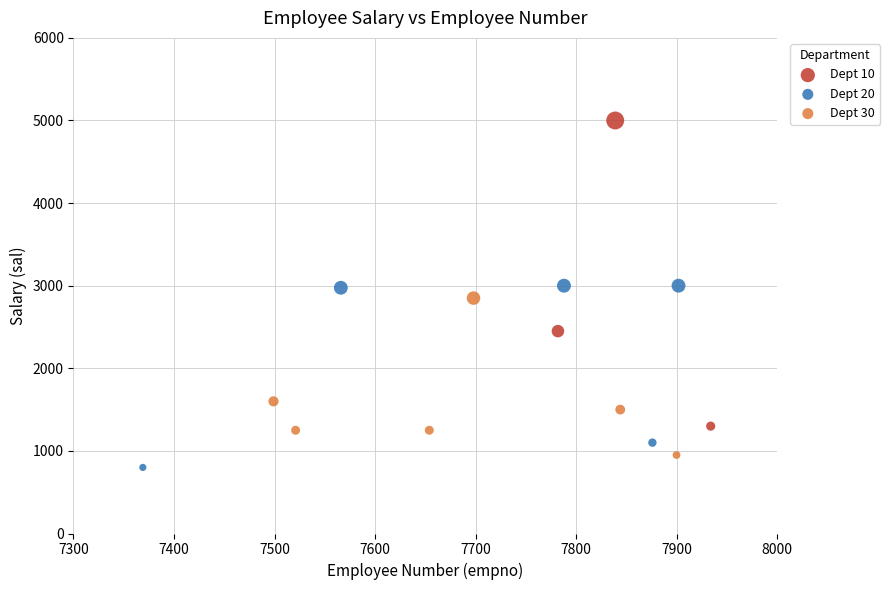

What are all the series names shown in the legend?

Dept 10, Dept 20, Dept 30